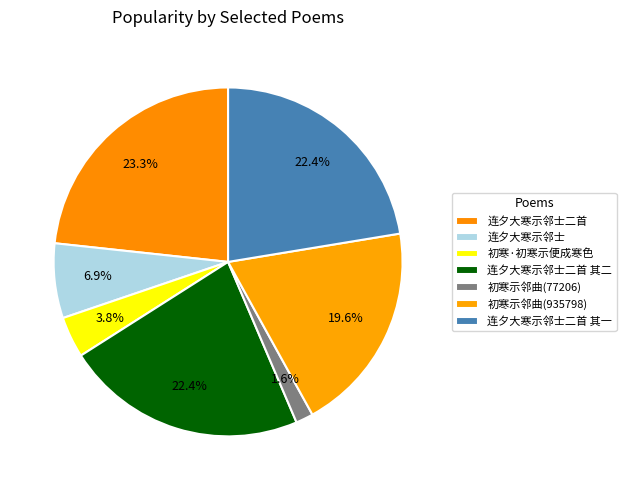

What is the total percentage of 连夕大寒示邻士二首 其一 and 连夕大寒示邻士二首?

45.7%